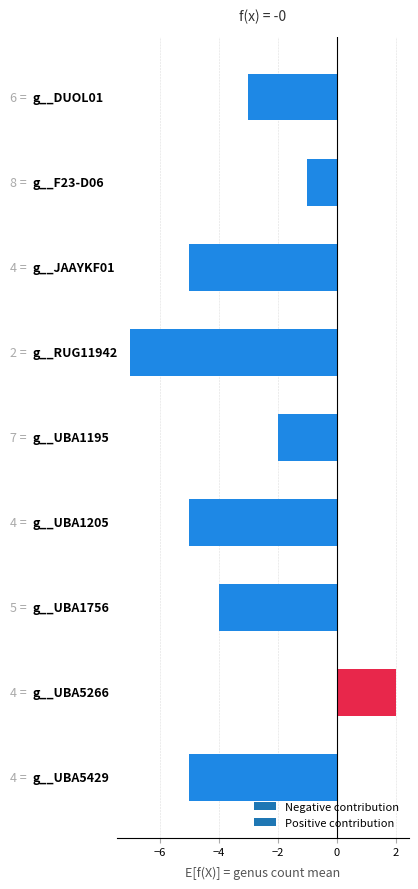

What is the sum of all values?

-30